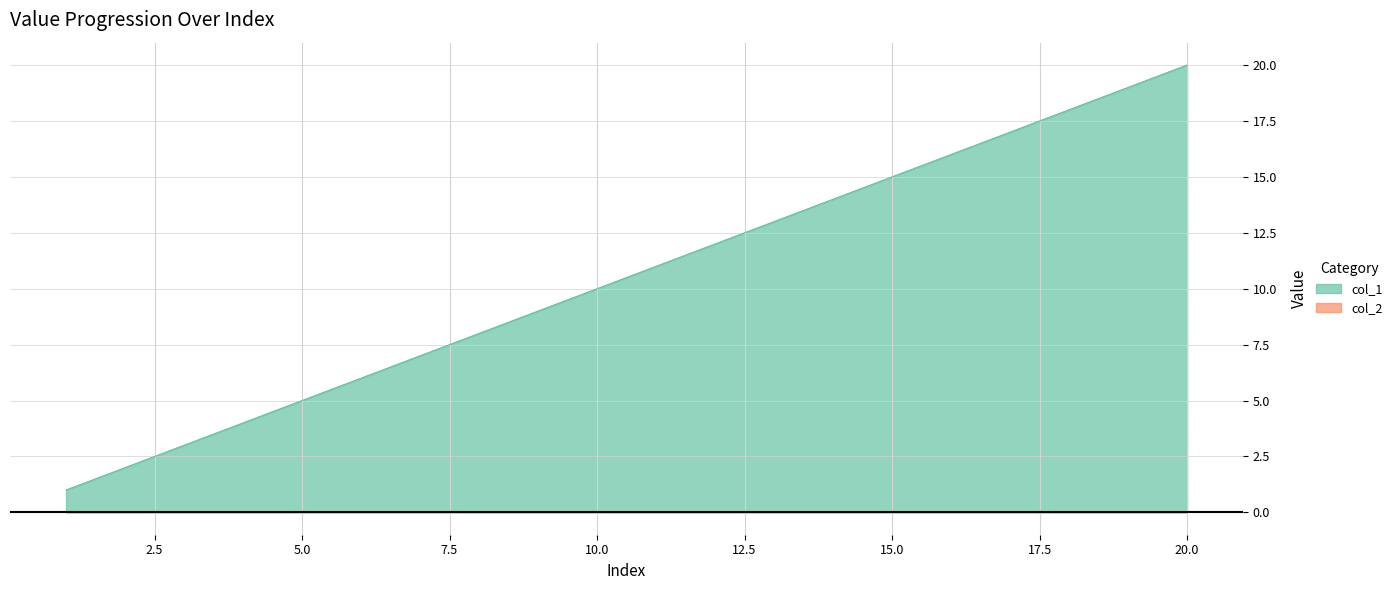

The value at 9 is 12. True or false?

False